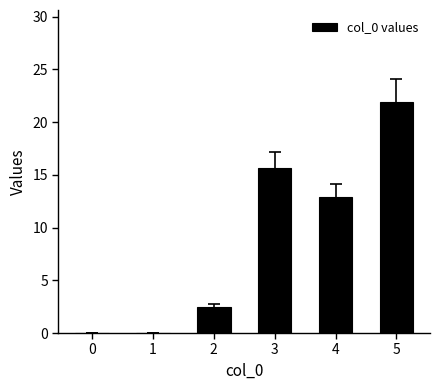

The value at 2 is 1.5. True or false?

False